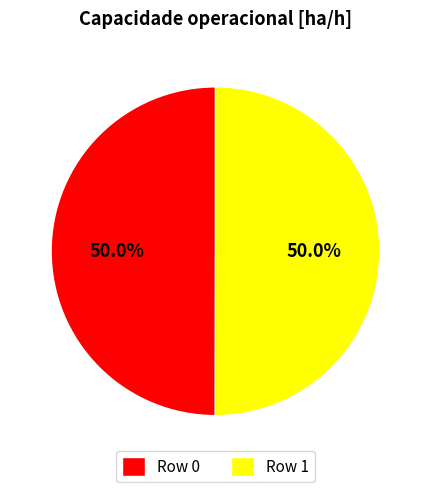

The Row 0 slice represents 62% of the pie. True or false?

False